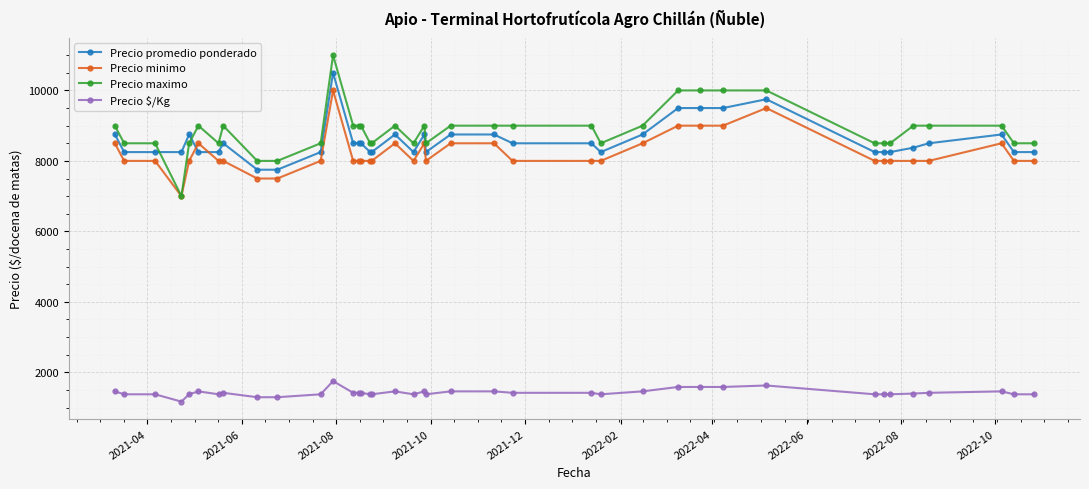

What is the highest value of the Precio maximo series?

11000